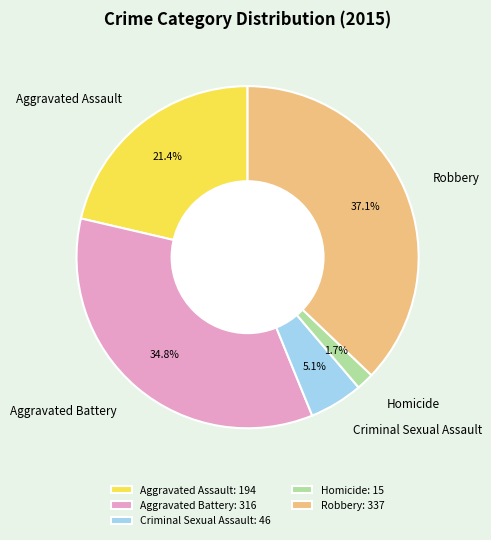

True or false: Criminal Sexual Assault accounts for 1% of the total.

False